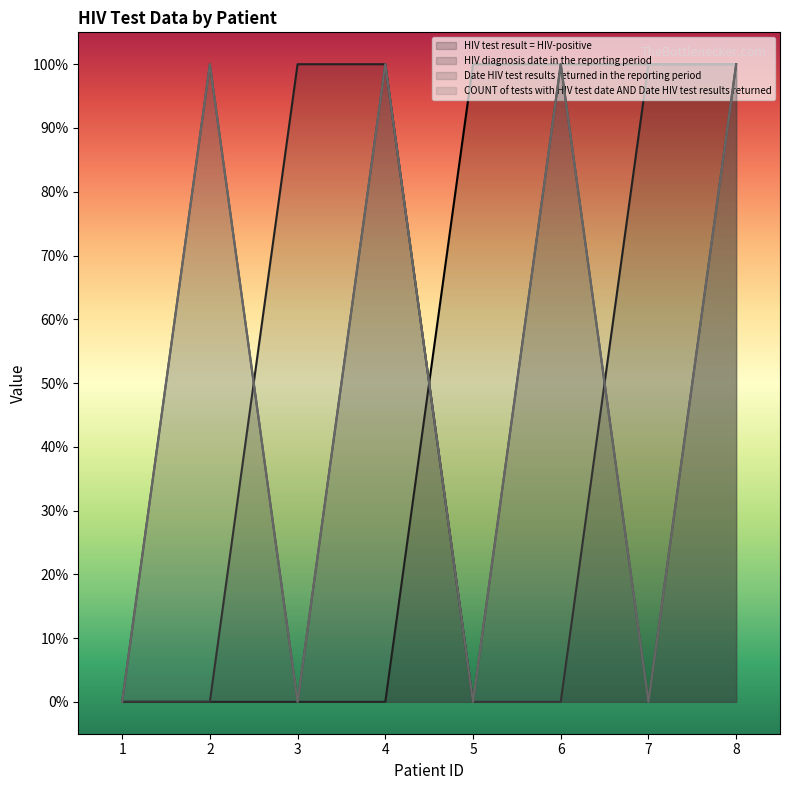

How many lines are shown in the chart?

4